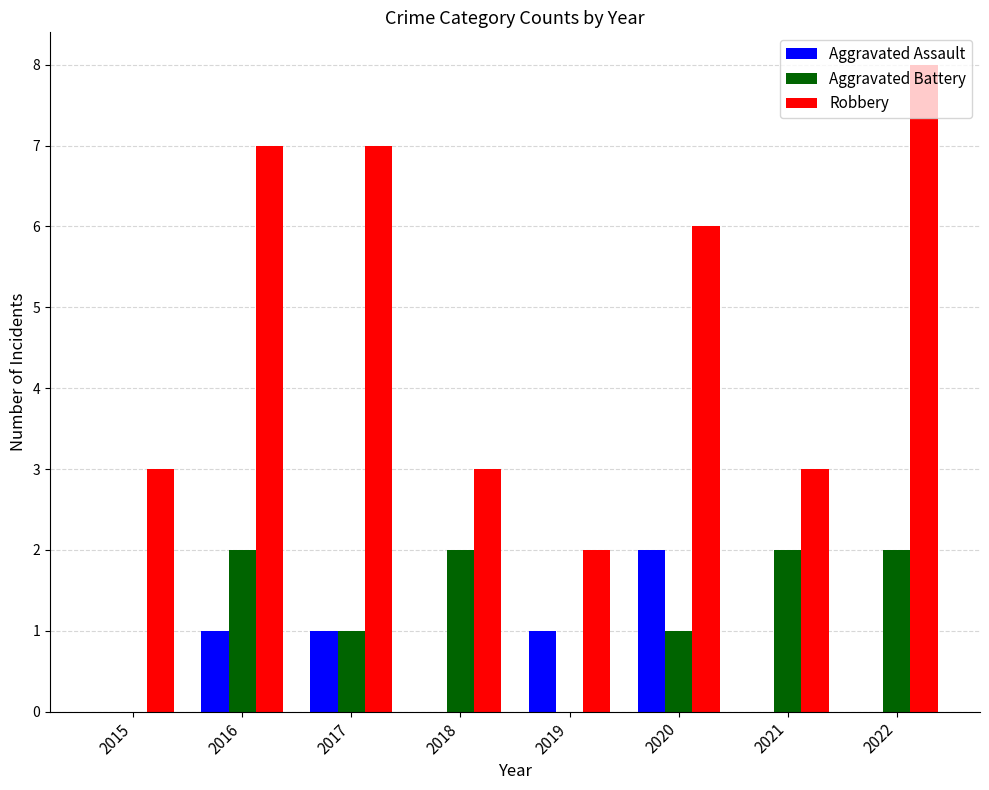

Which series has the largest range (max minus min)?

Robbery